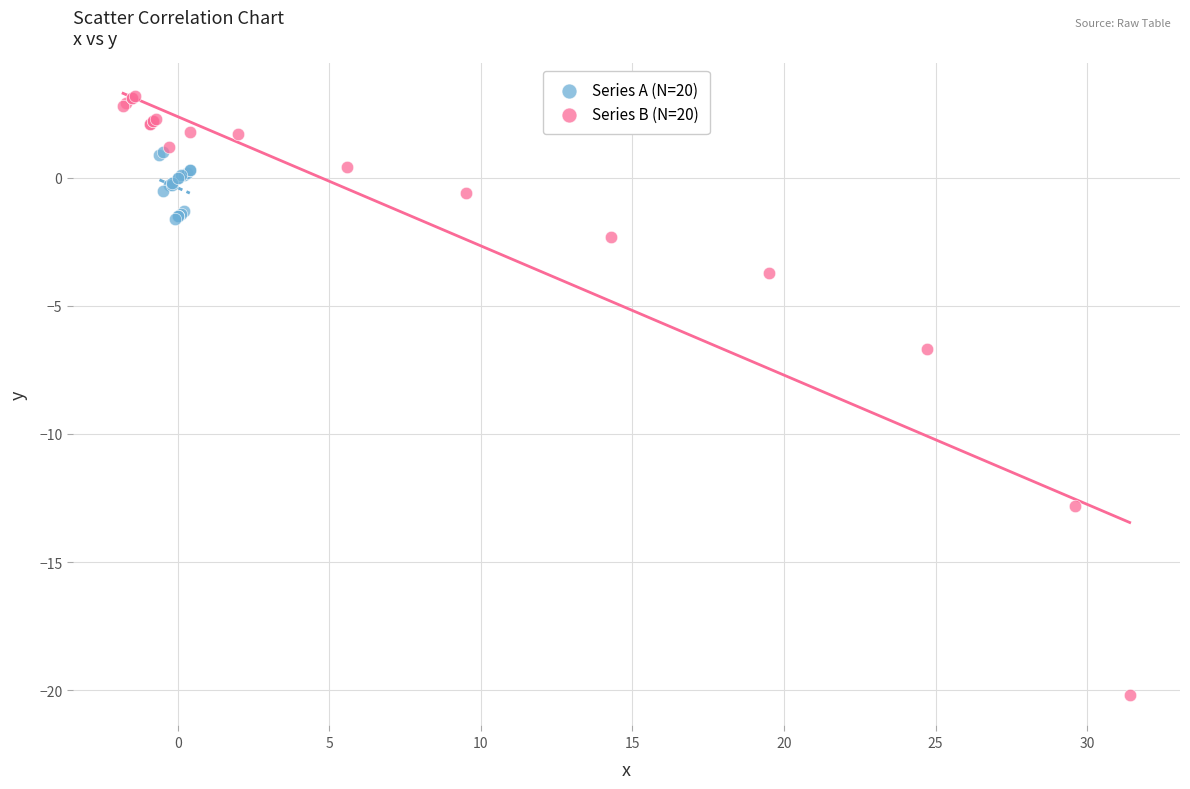

What are all the series names shown in the legend?

Series A (N=20), Series B (N=20)